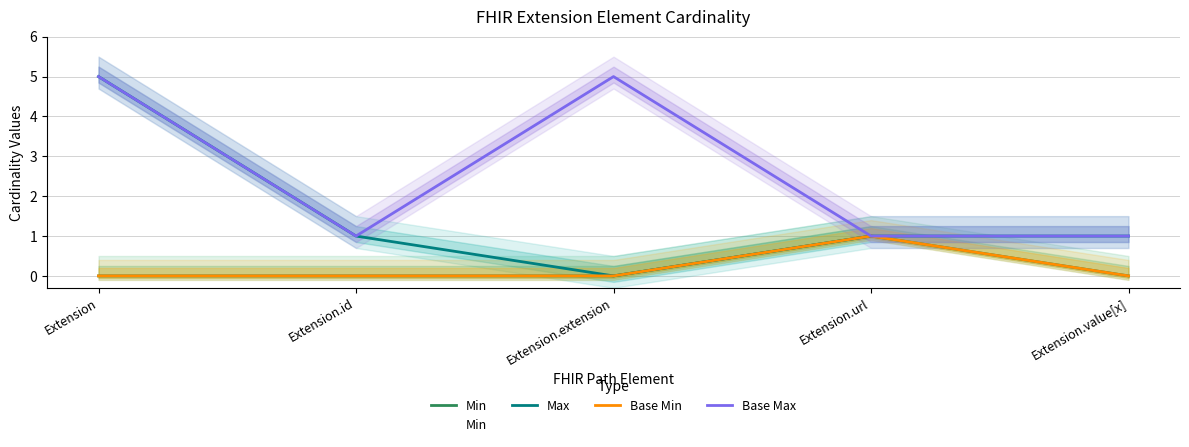

Which label corresponds to the largest value in the chart?

Extension